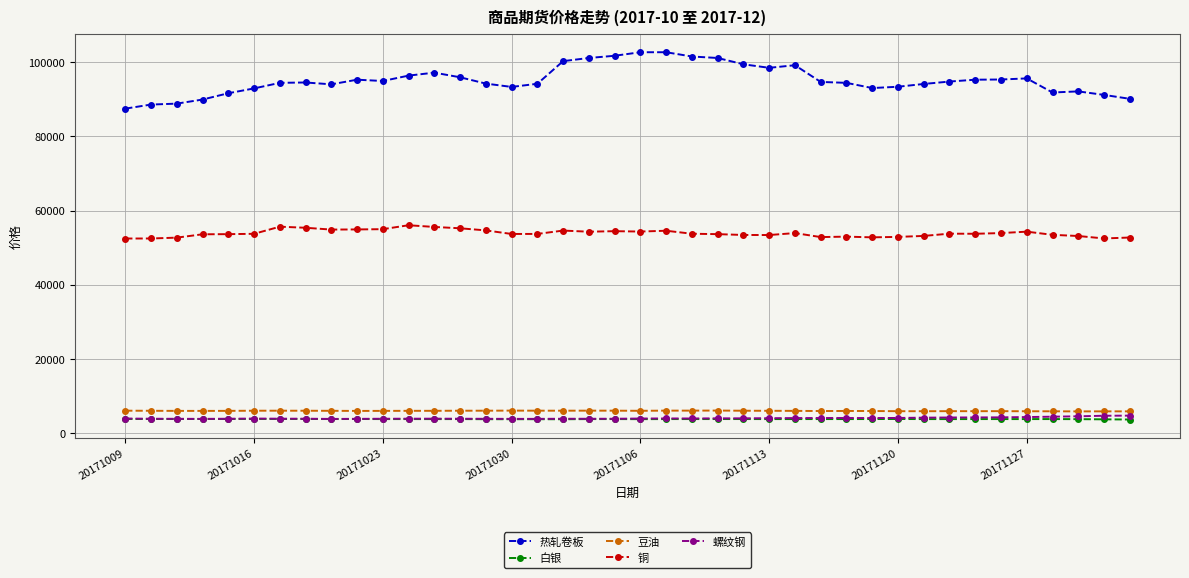

Which series has the largest range (max minus min)?

热轧卷板